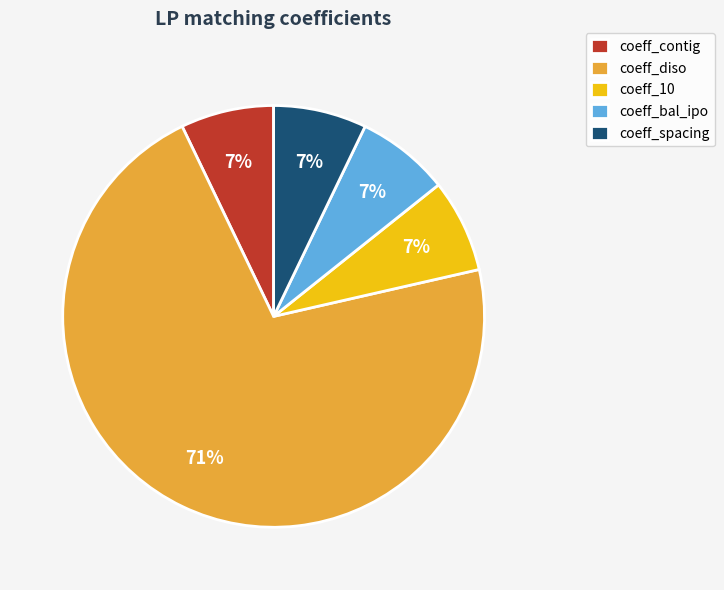

To the nearest percent, what is the average slice percentage?

20%